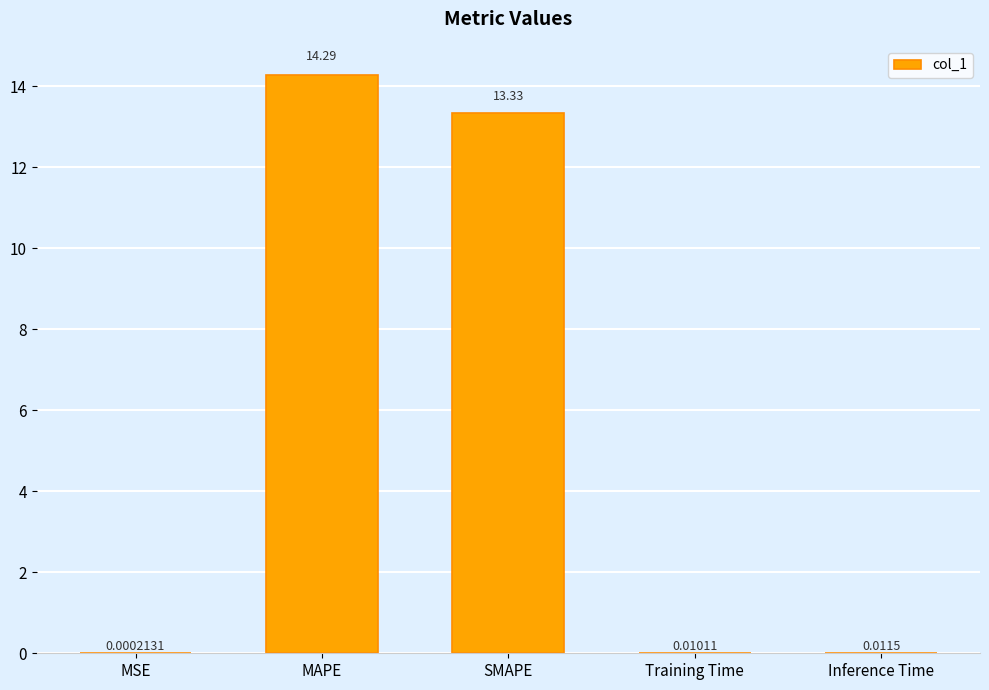

Are the bars horizontal?

No